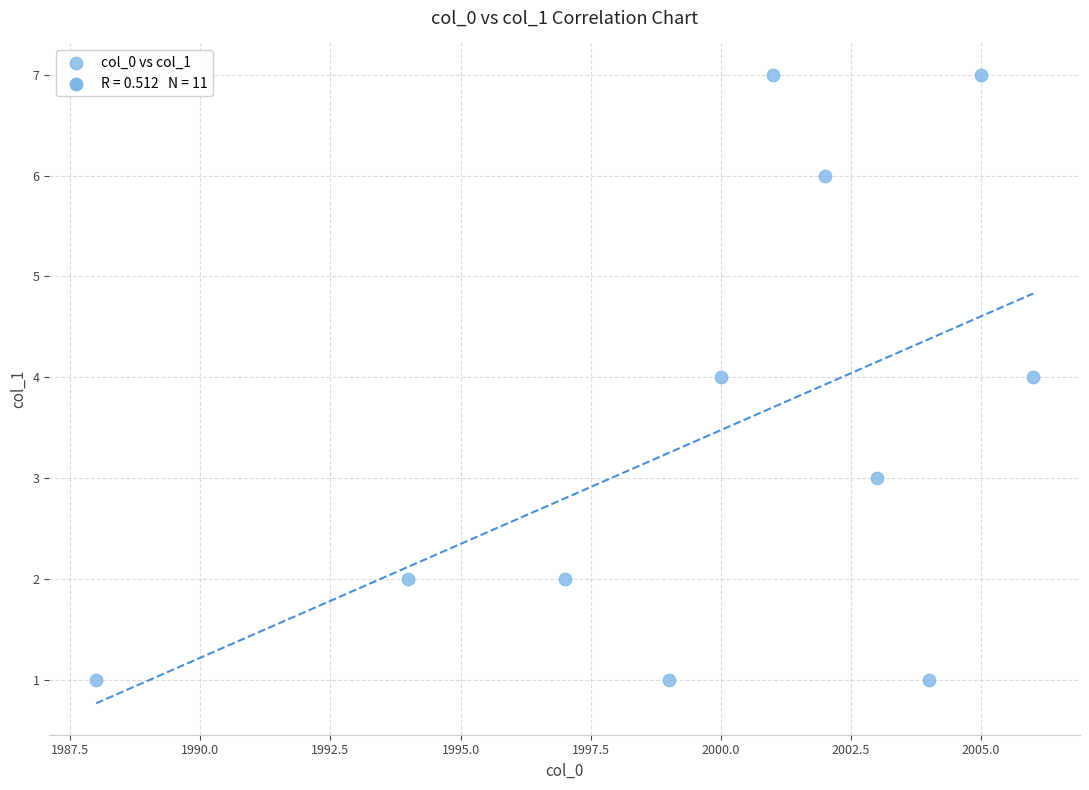

What is the average X value?

2000